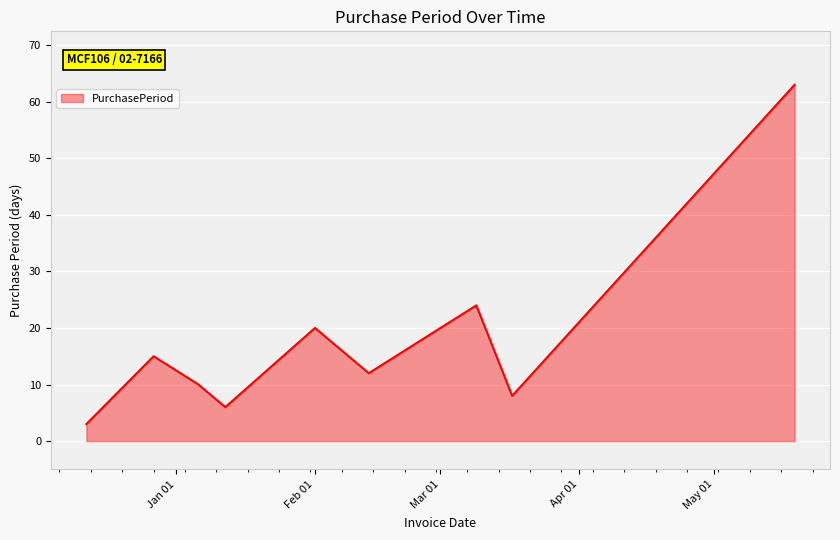

What is the greatest value displayed?

63